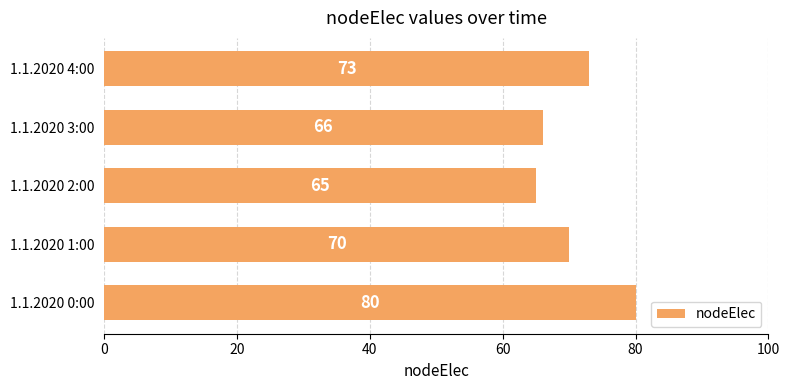

How many values are below 70?

2